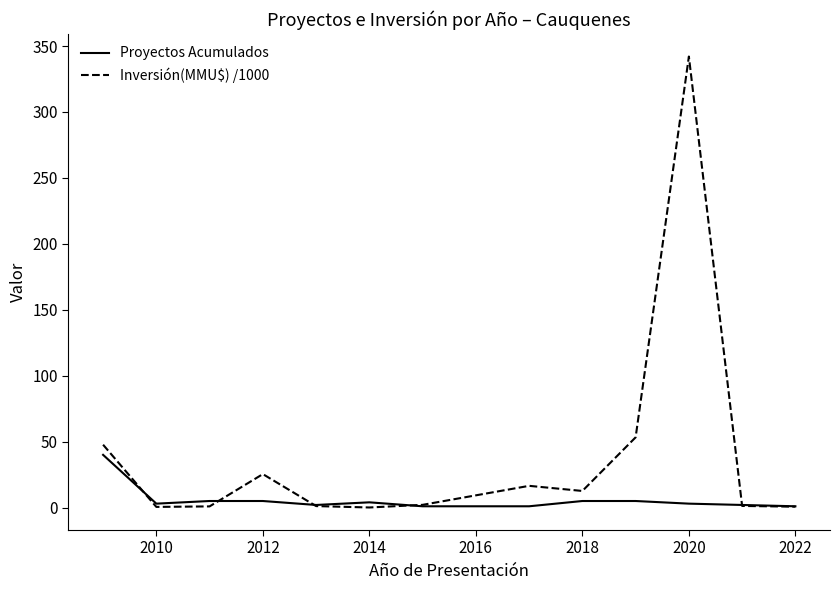

Which series has the largest total across all categories?

Inversión(MMU$) /1000